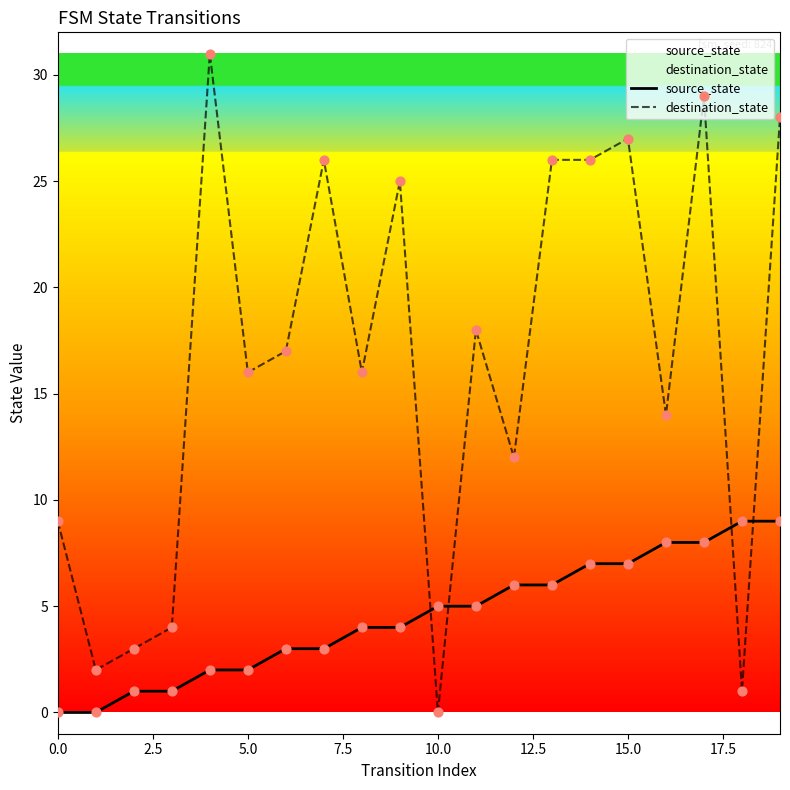

Which series has the largest total across all categories?

destination_state